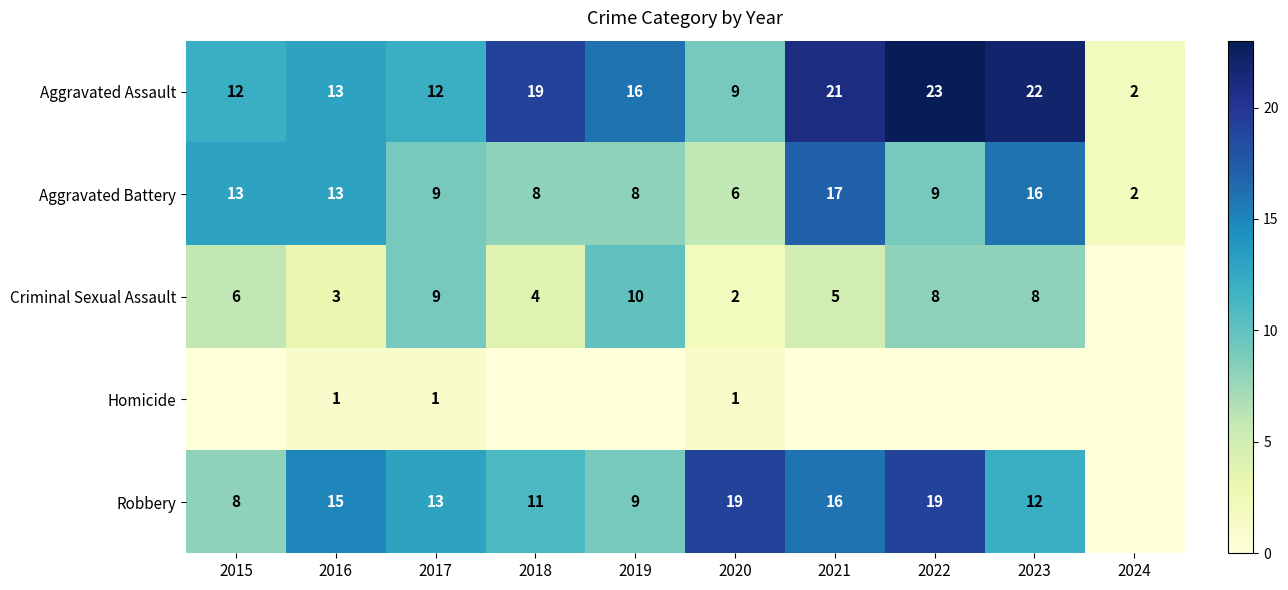

What is the sum of the Robbery values at 2017 and 2016?

28